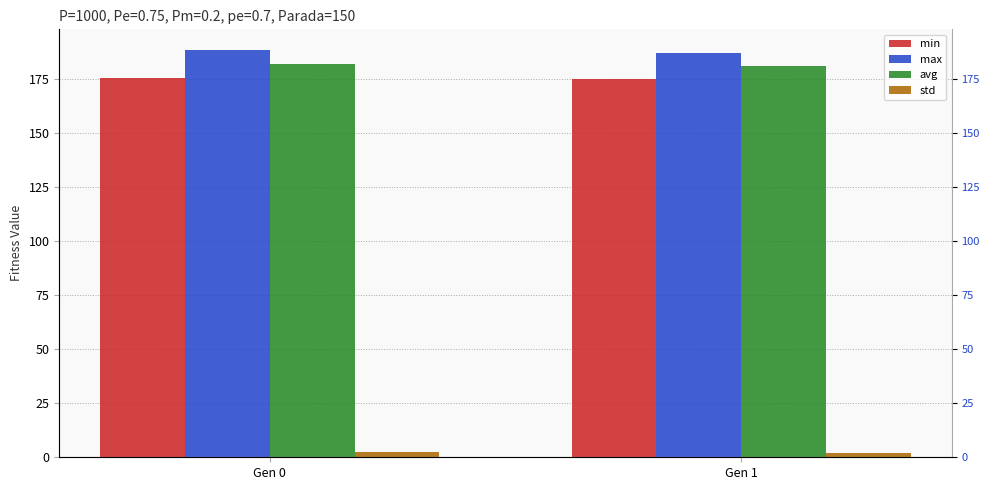

Reading left to right, transcribe all the data shown in this chart.

min: Gen 0=175.4	Gen 1=174.8
max: Gen 0=188.6	Gen 1=186.9
avg: Gen 0=182.1	Gen 1=180.9
std: Gen 0=2.2	Gen 1=2.1